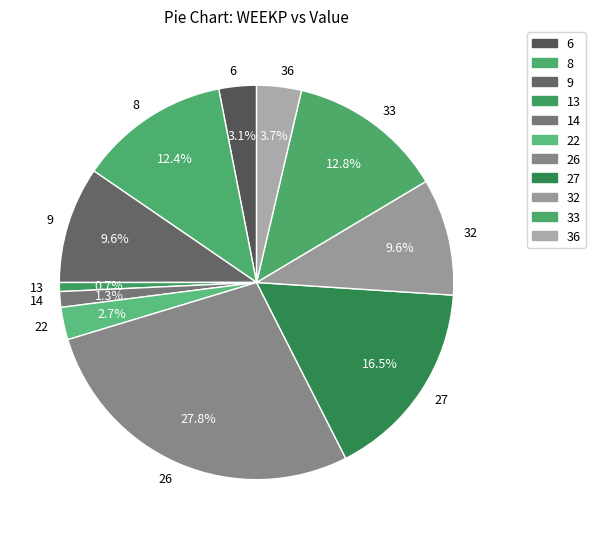

True or false: 13 accounts for 1% of the total.

True